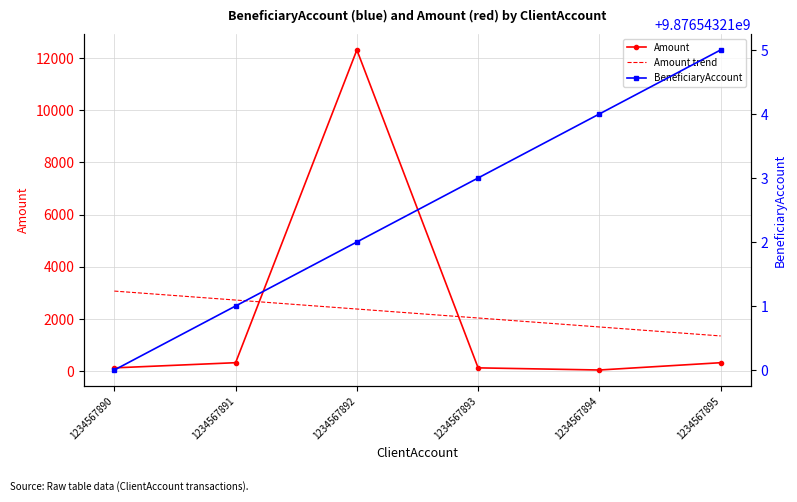

Is this an area chart (filled region under the line)?

No